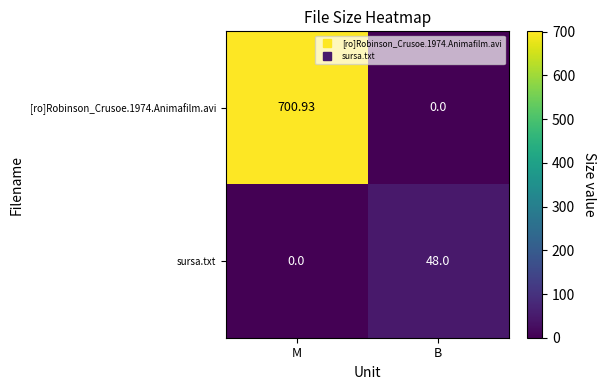

List the labels in order of sursa.txt value, largest first.

B, M